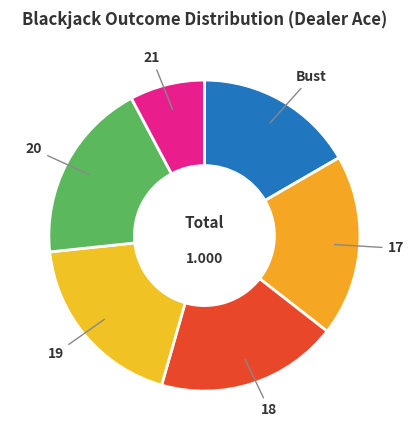

Does any single category account for the majority?

No